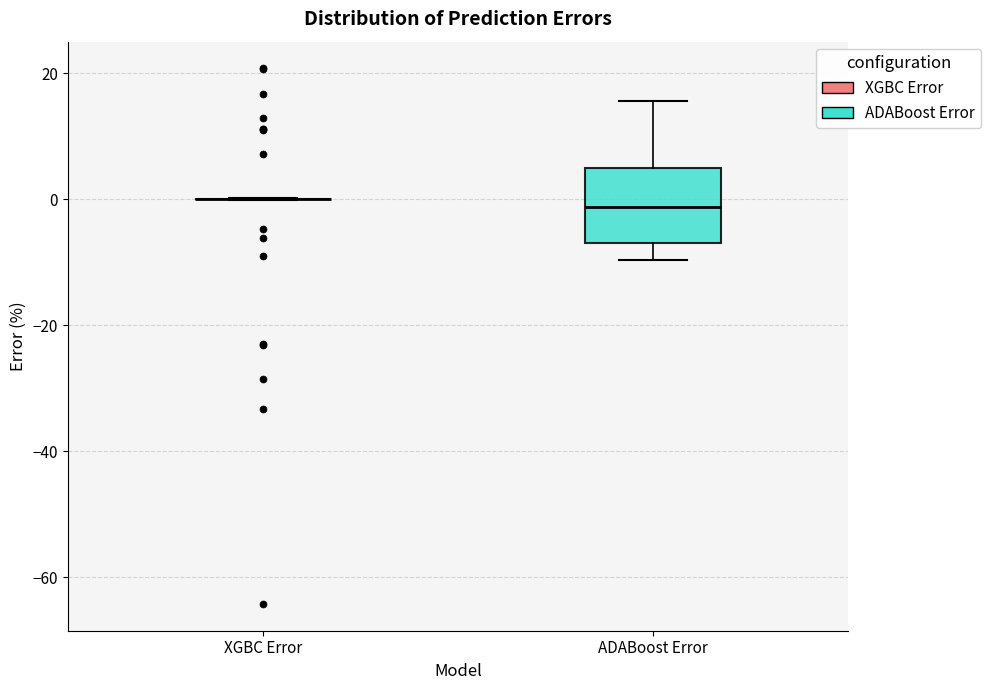

Reading left to right, read every box against the y-axis: the position of its median line, the range the box covers, and the ends of its whiskers. The values are not printed on the chart, so give them approximately, as read against the axis.

XGBC Error: box collapsed to a line at 0, whiskers 0 to 0
ADABoost Error: median -2, box -6 to 4, whiskers -10 to 16